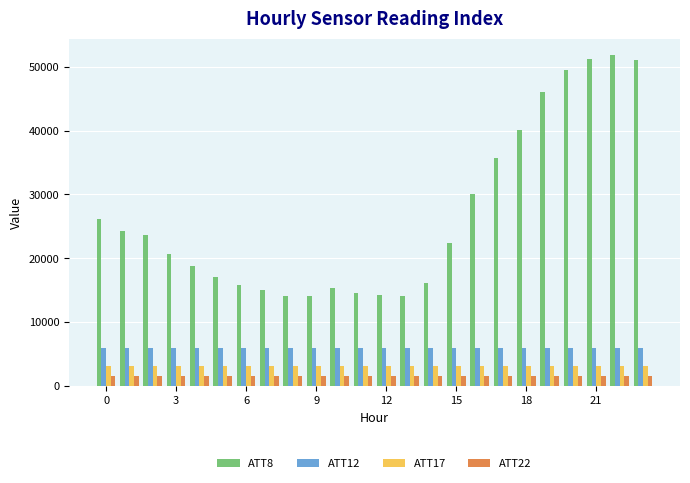

Which series has the widest spread of values?

ATT8